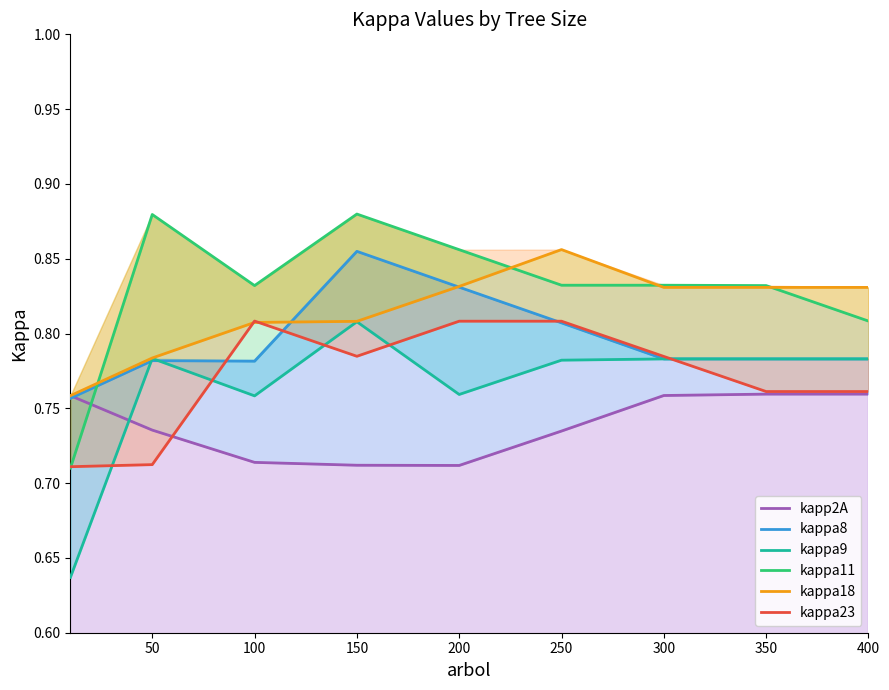

What is the spread (max minus min) of values at 200?

0.1